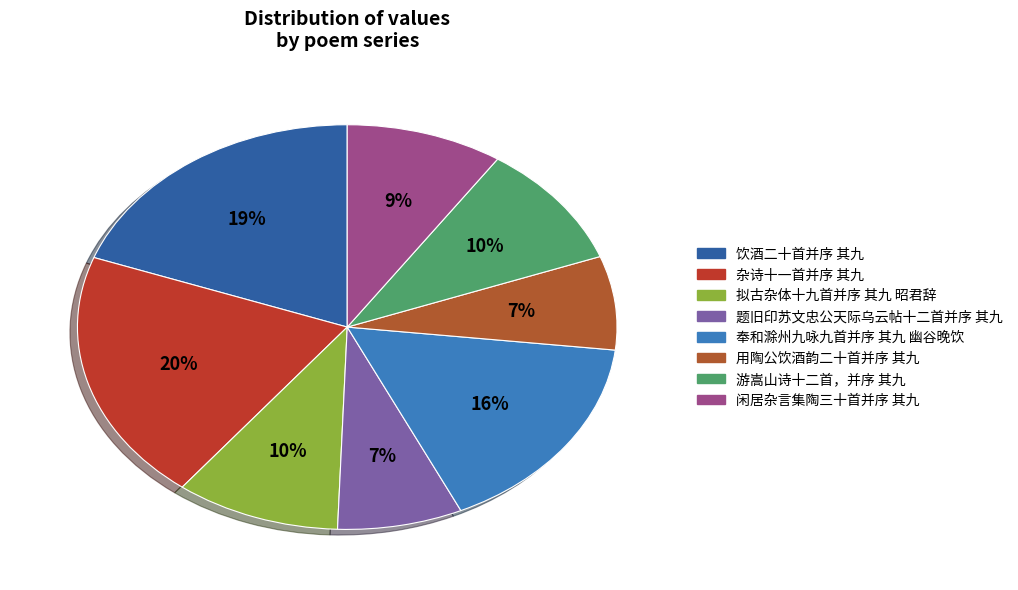

To the nearest percent, what portion does 奉和滁州九咏九首并序 其九 幽谷晚饮 represent?

16%